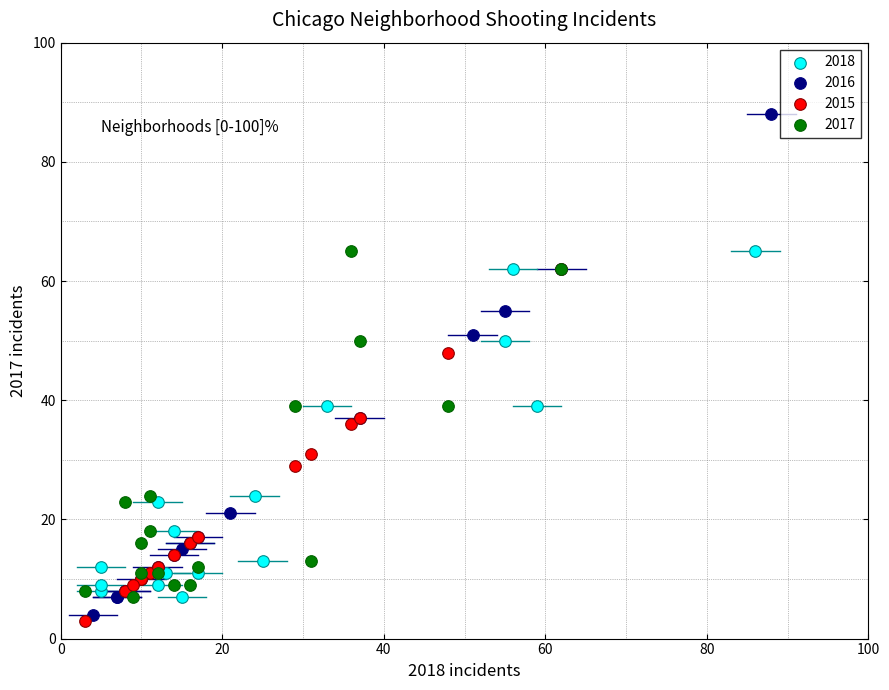

What are all the series names shown in the legend?

2018, 2016, 2015, 2017